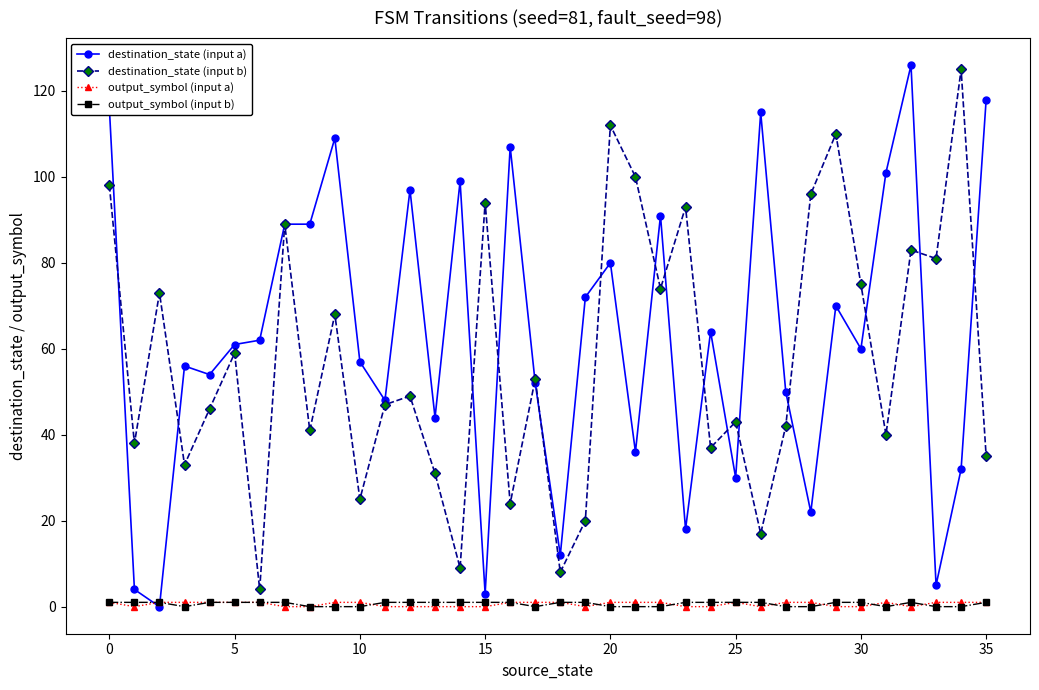

At how many categories does at least one series exceed 41?

34